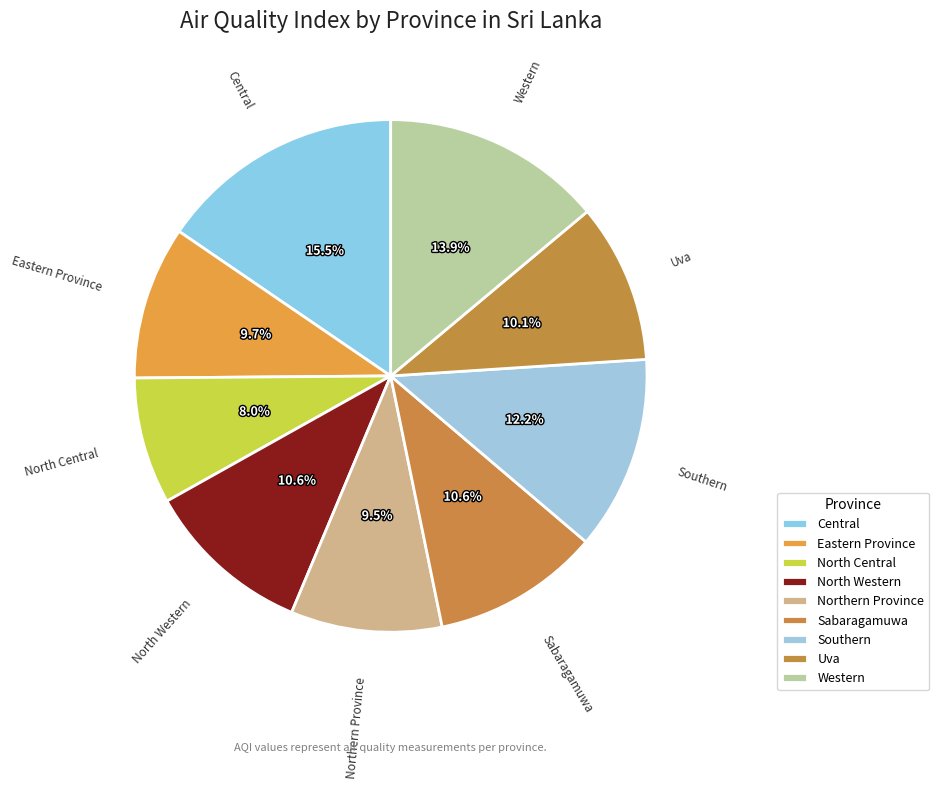

Is there a majority slice in this chart?

No